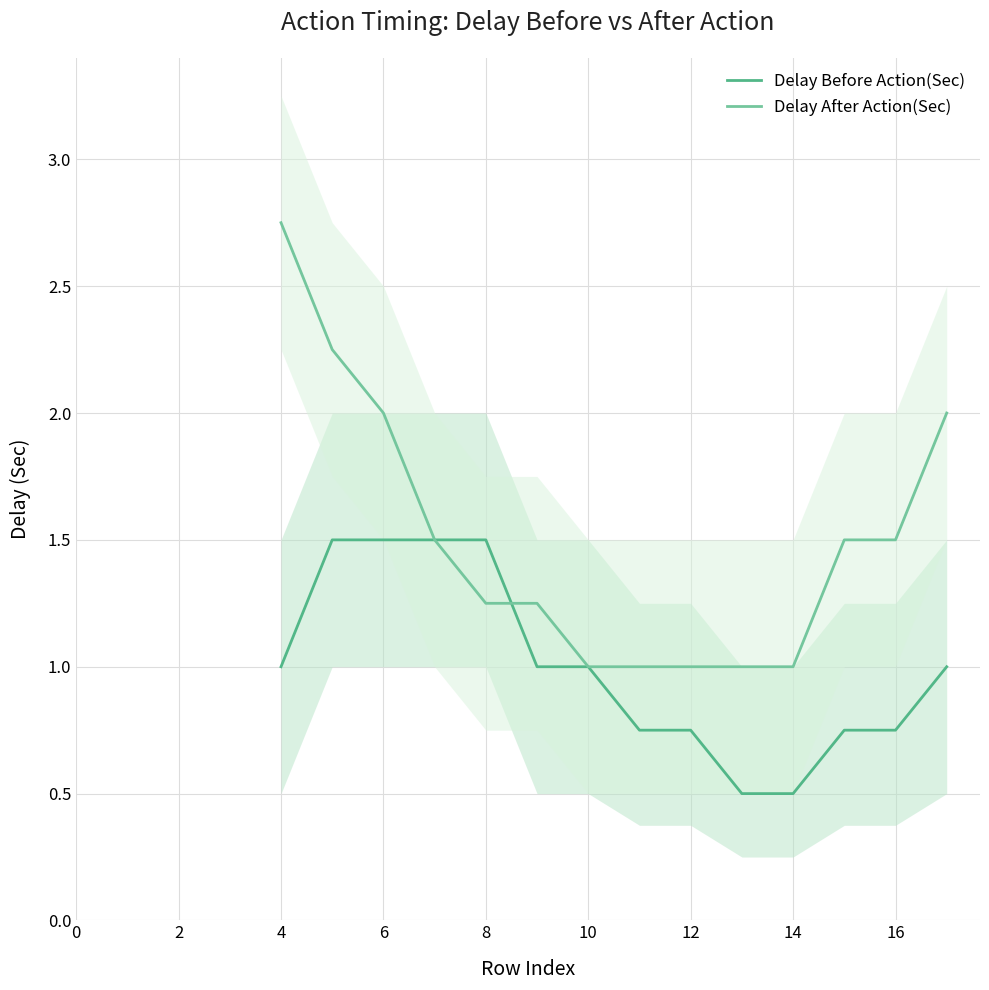

The Delay After Action(Sec) series shows 3.1 at 6. True or false?

False